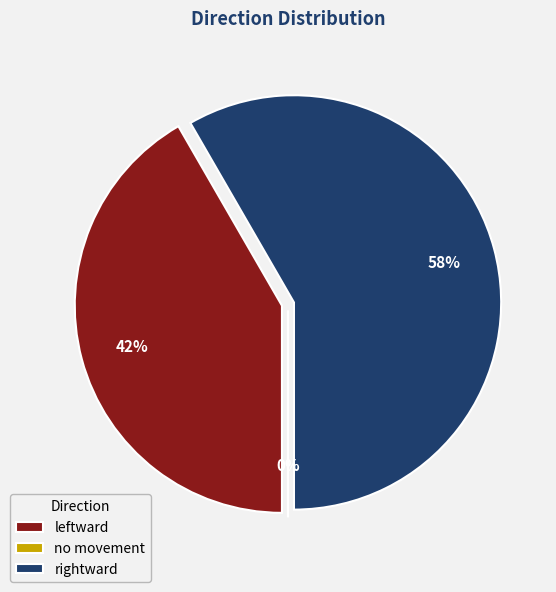

Count the number of slices in the pie.

3